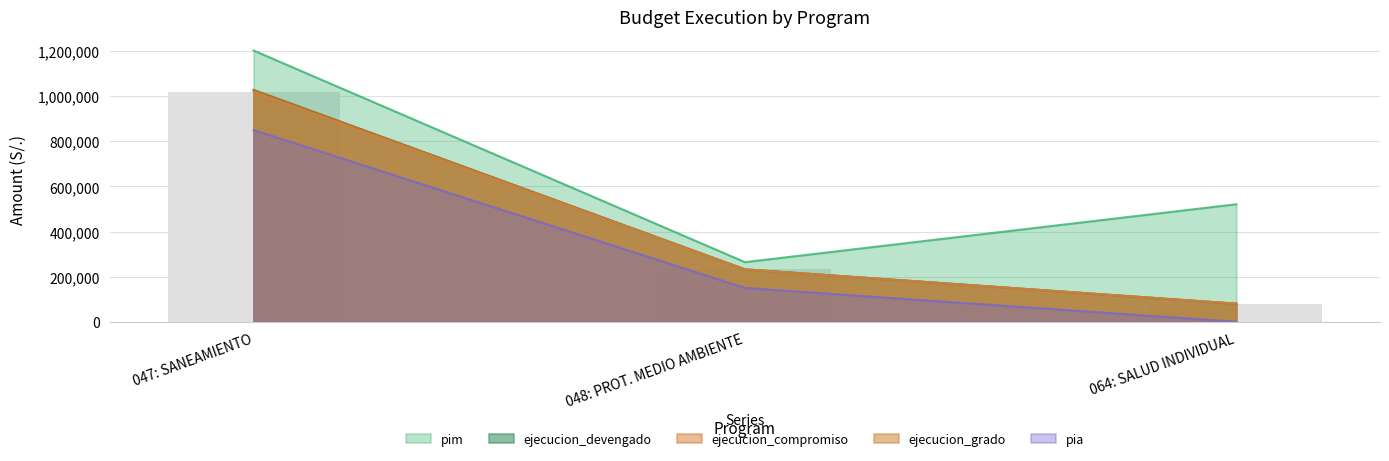

How many bars are there in each group?

5